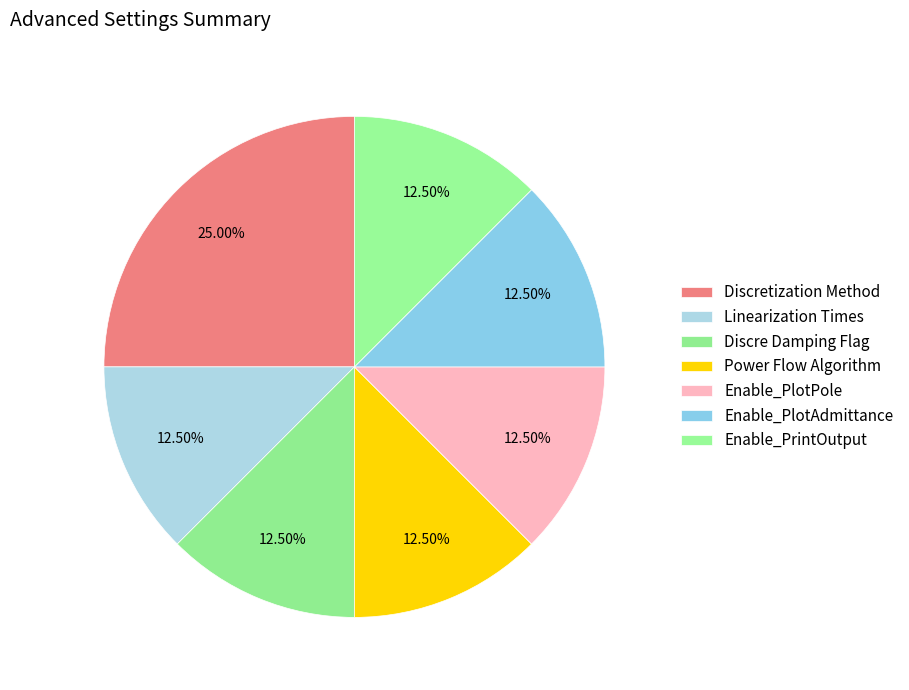

How many slices are in this pie chart?

7